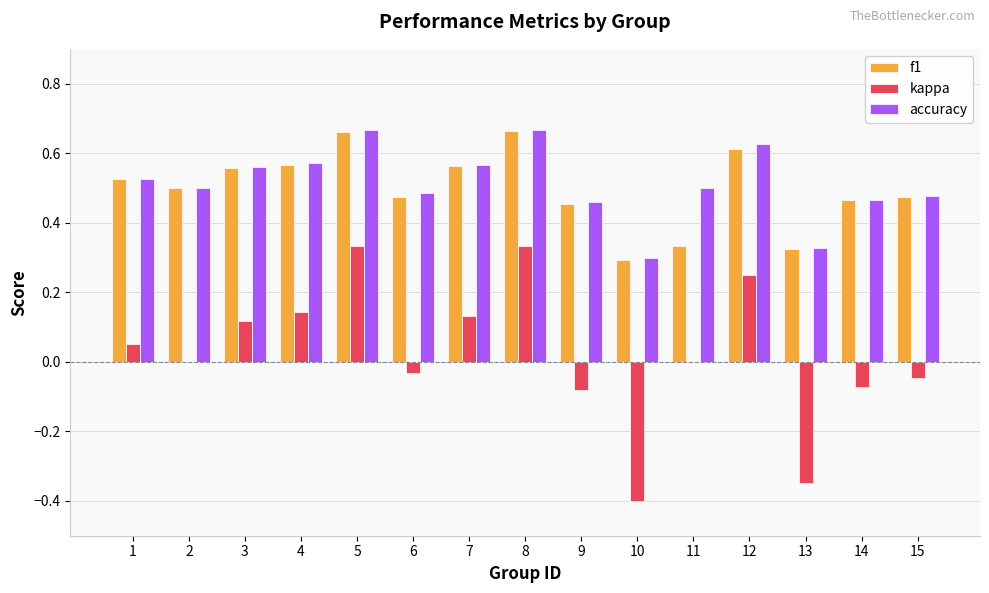

Count the number of data series in this chart.

3